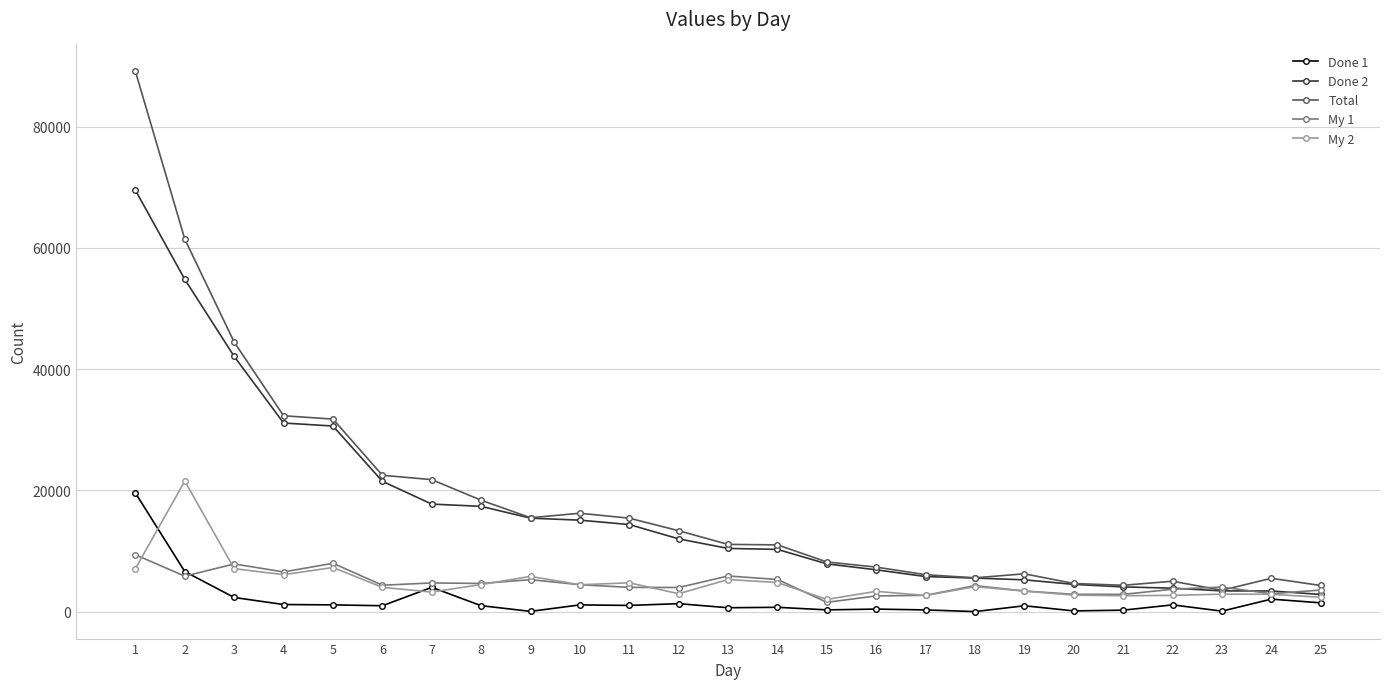

What is the difference between the highest and lowest values at 25?

2859